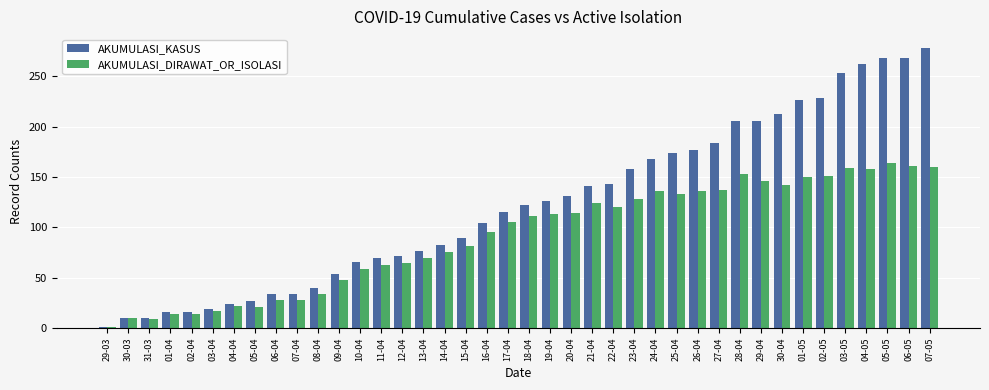

What is the value of the AKUMULASI_DIRAWAT_OR_ISOLASI bar at the 20th from the left?

105